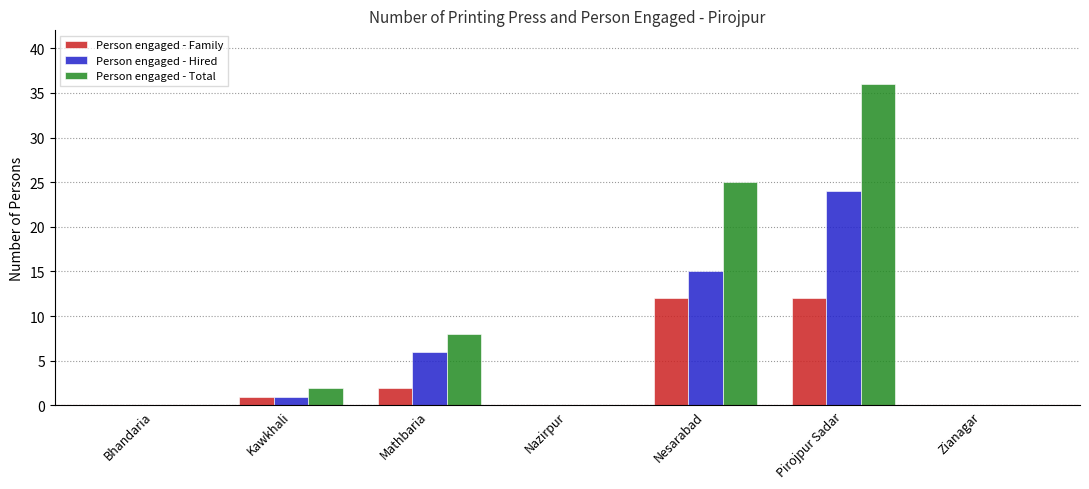

What is the difference between the Person engaged - Hired values at Nesarabad and Pirojpur Sadar?

9